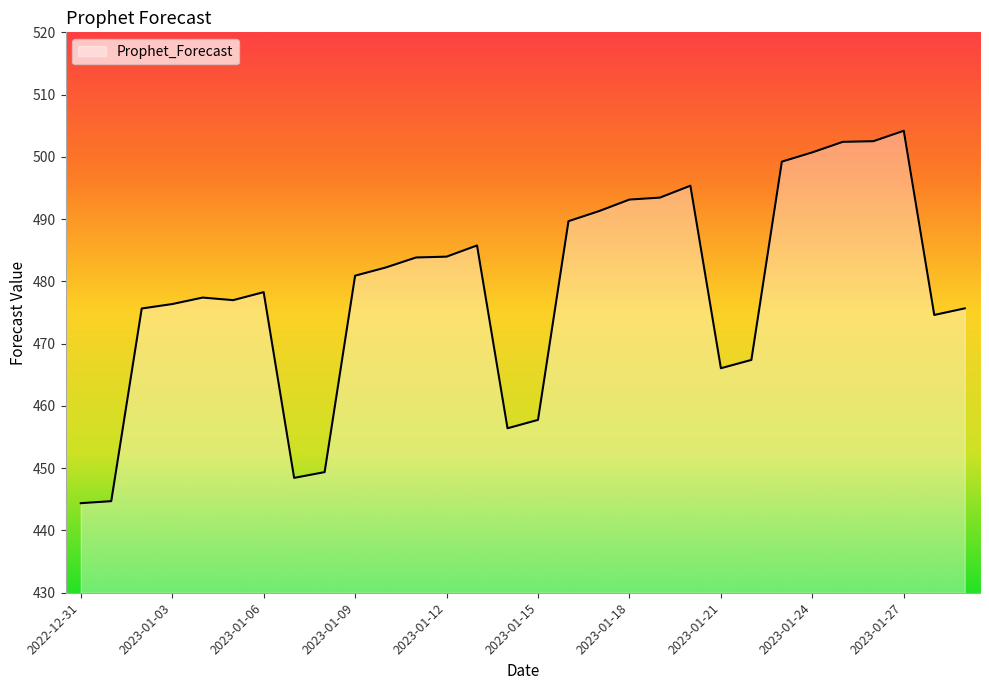

What is the minimum value shown in the chart?

444.4